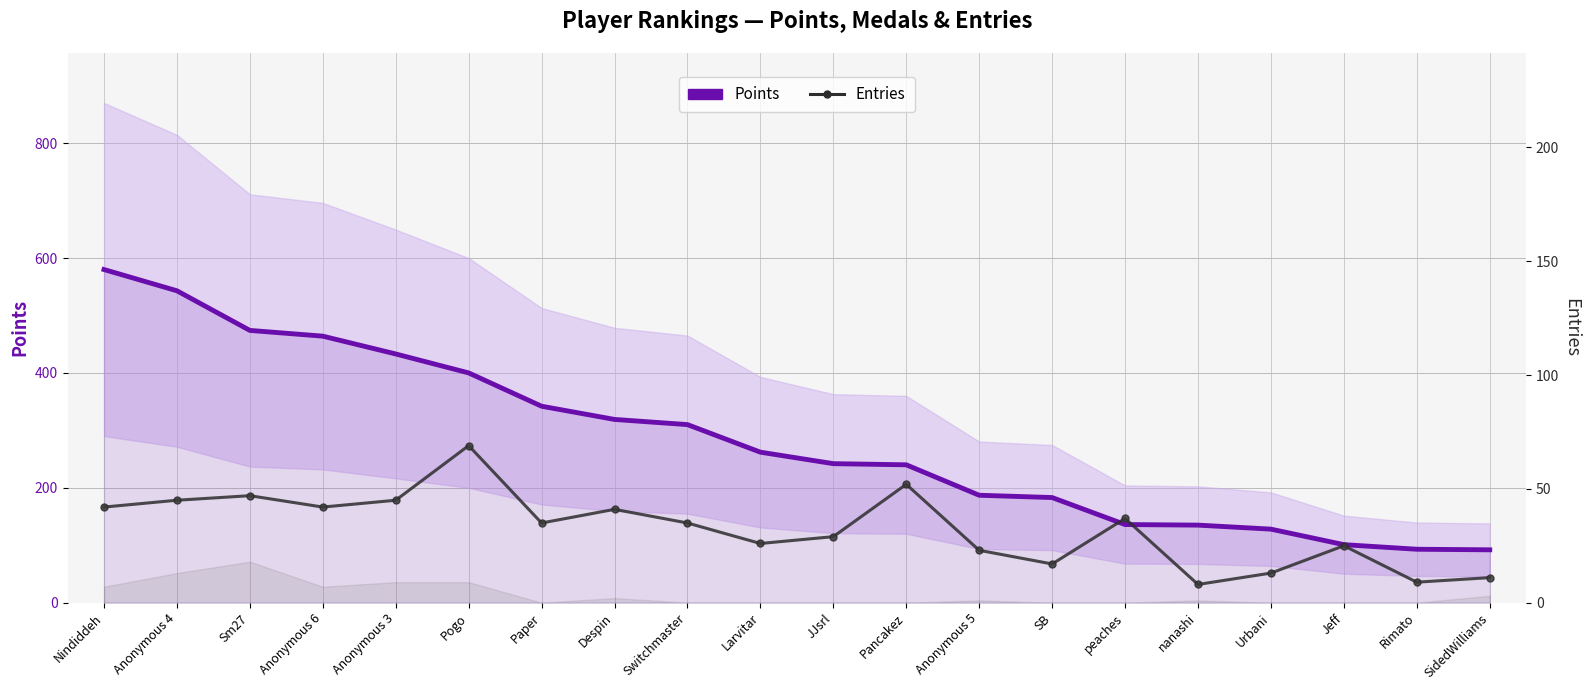

The Points series shows 155 at SidedWilliams. True or false?

False